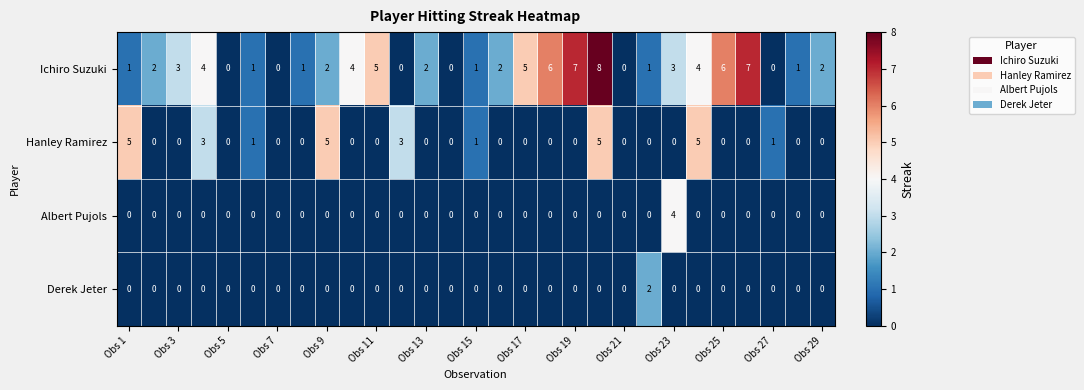

Which series has the largest total across all categories?

Ichiro Suzuki